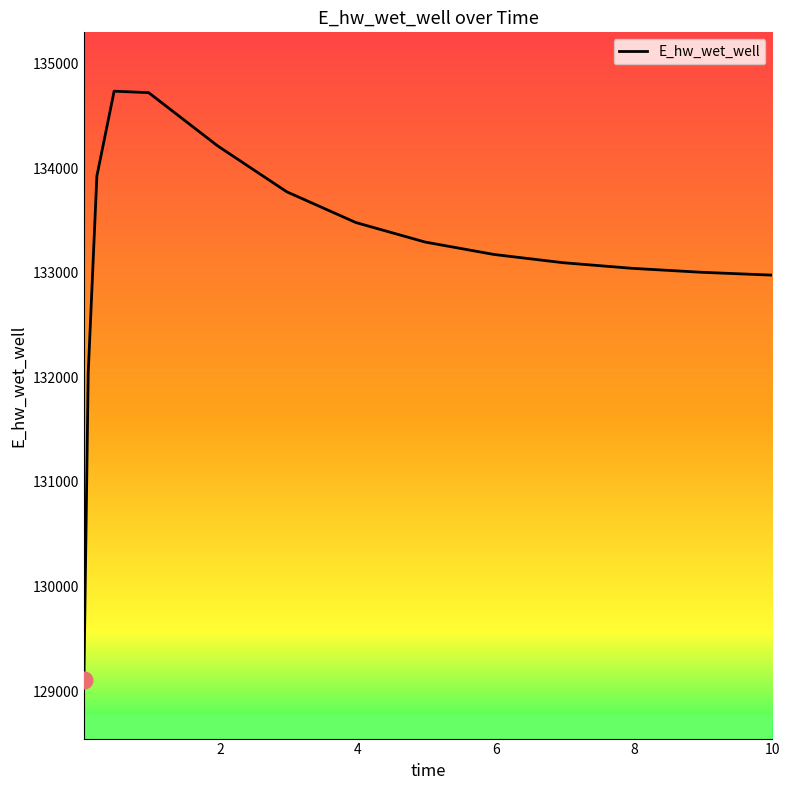

What is the maximum value shown in the chart?

134734.6